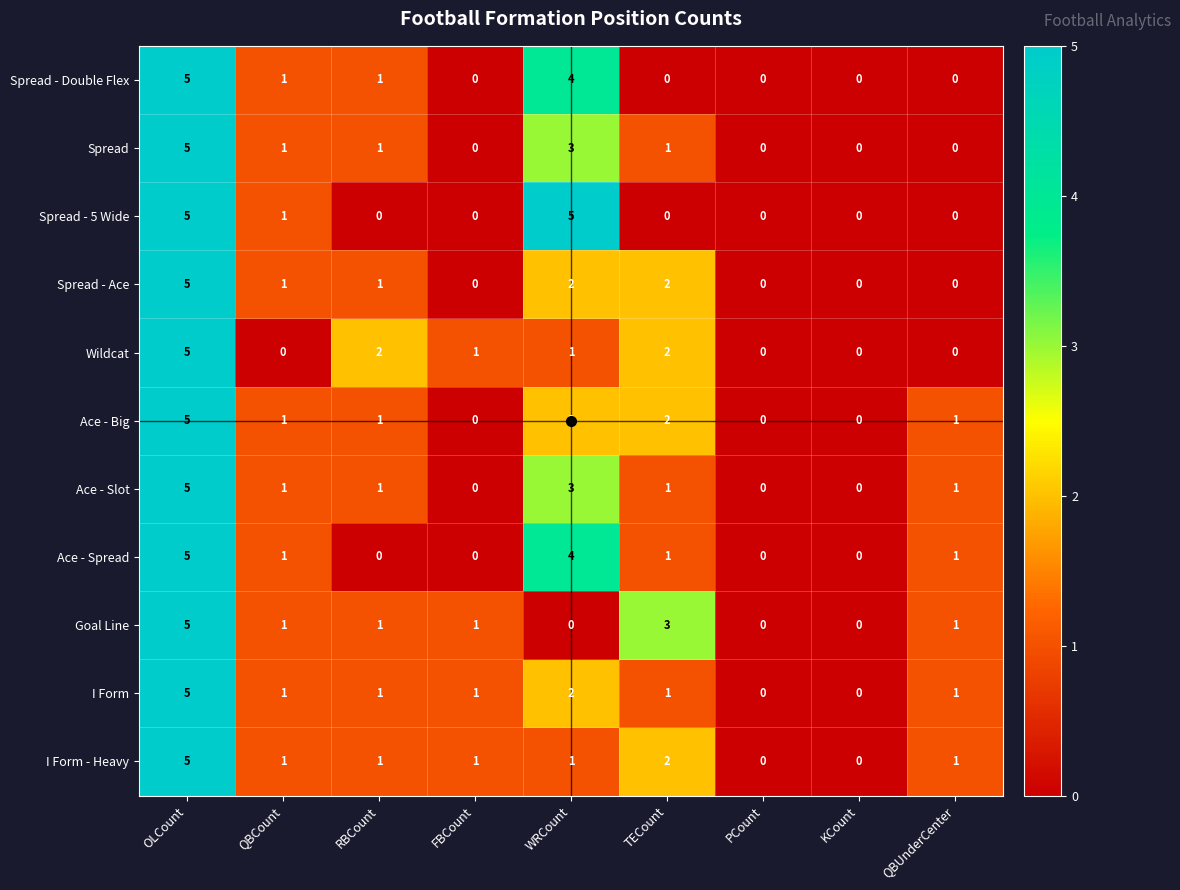

Between RBCount and PCount, which series saw the biggest shift?

Wildcat